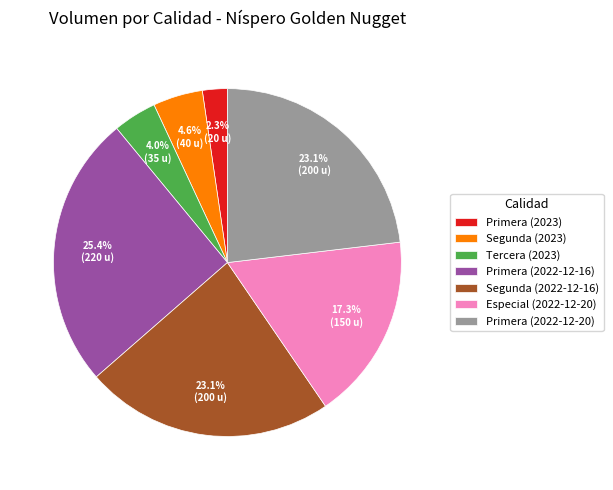

How much of the chart is everything except Primera (2023)?

97.7%